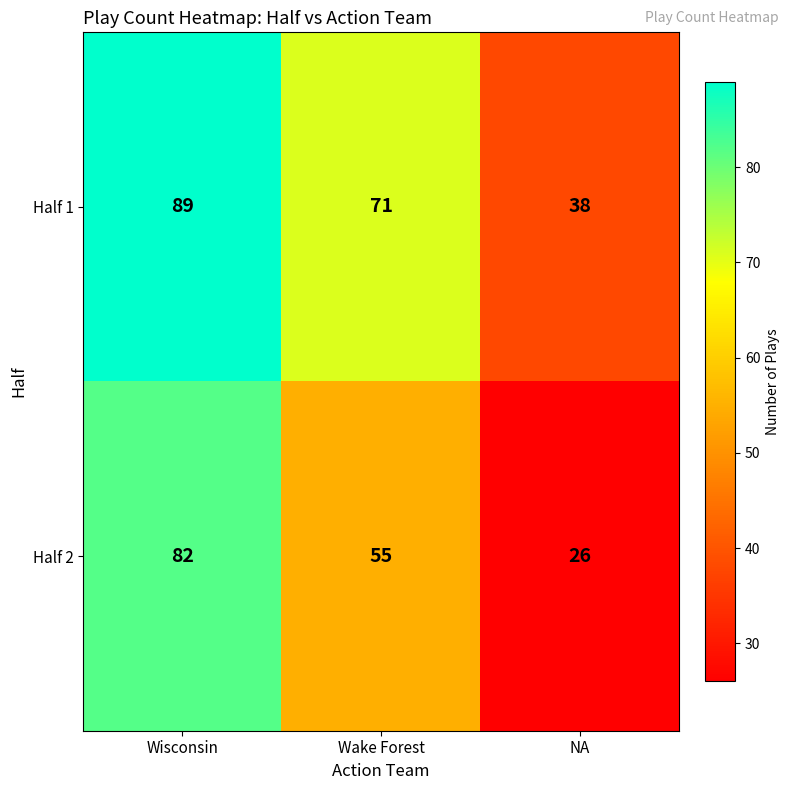

Where is Half 1 nearest to the value 63?

Wake Forest